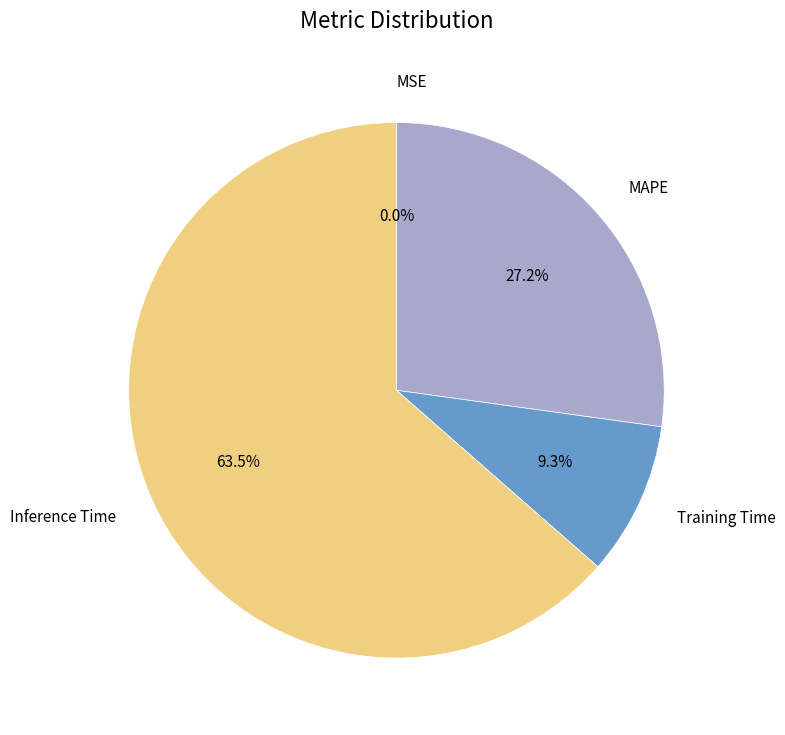

What percentage is the MAPE slice, to the nearest percent?

27%